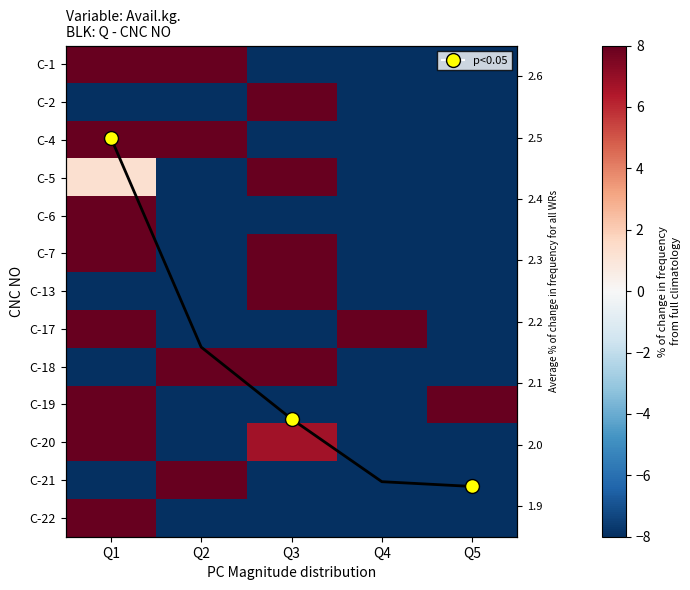

What is the spread (max minus min) of values at Q1?

500.0